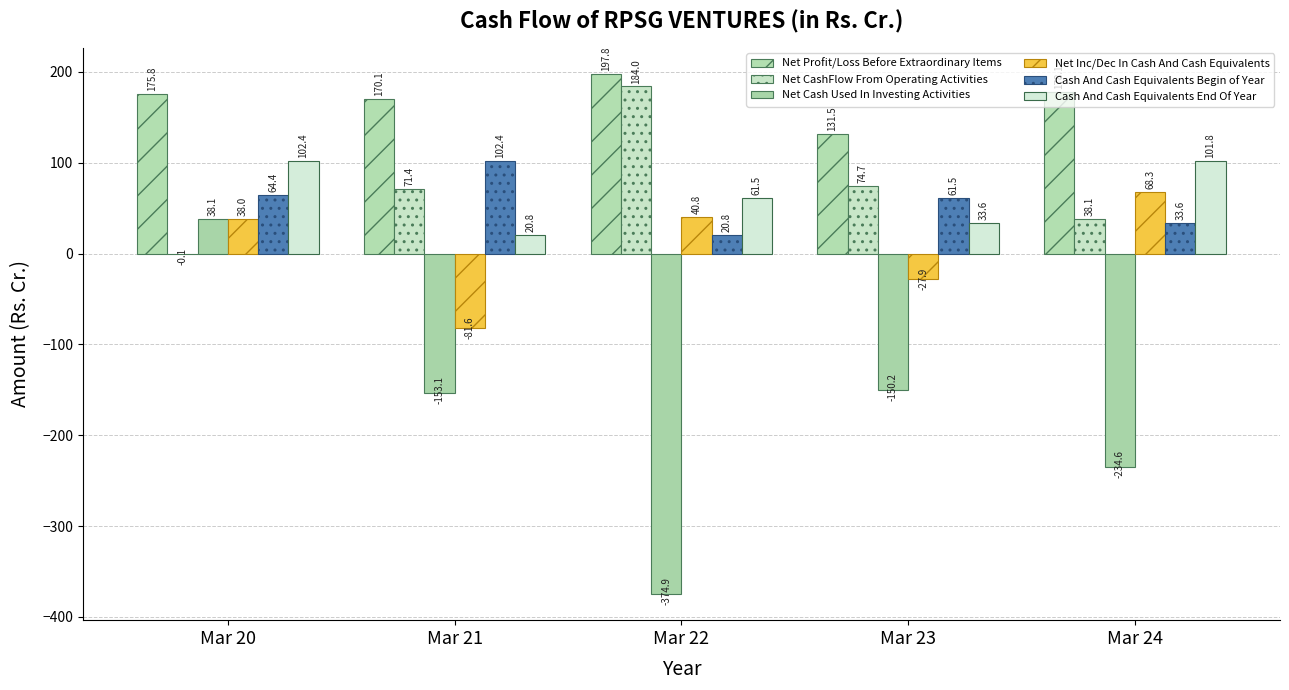

What is the value of the Cash And Cash Equivalents Begin of Year bar at the 3rd from the left?

20.8